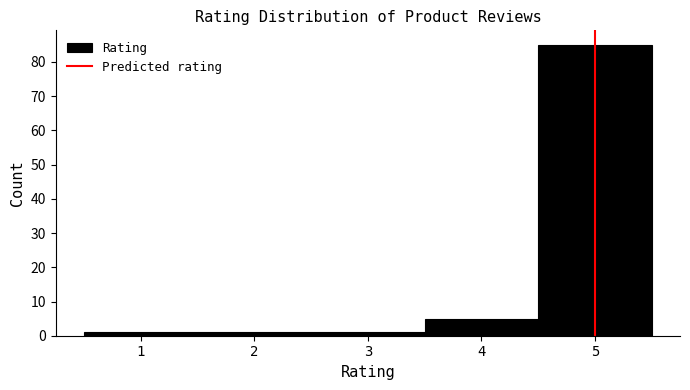

Reading left to right, list every bar in this chart as the range it spans on the x-axis followed by its height. The values are not printed on the chart, so give them approximately, as read against the axis.

0.5 to 1.5: 1
1.5 to 2.5: 1
2.5 to 3.5: 1
3.5 to 4.5: 5
4.5 to 5.5: 85